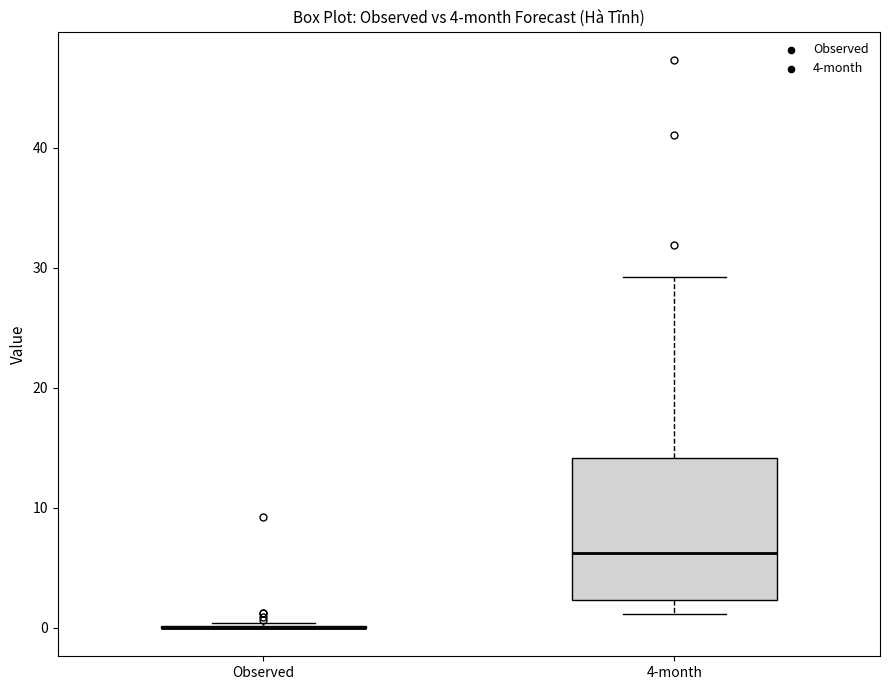

Which box is the tallest, from its lower edge to its upper edge?

4-month